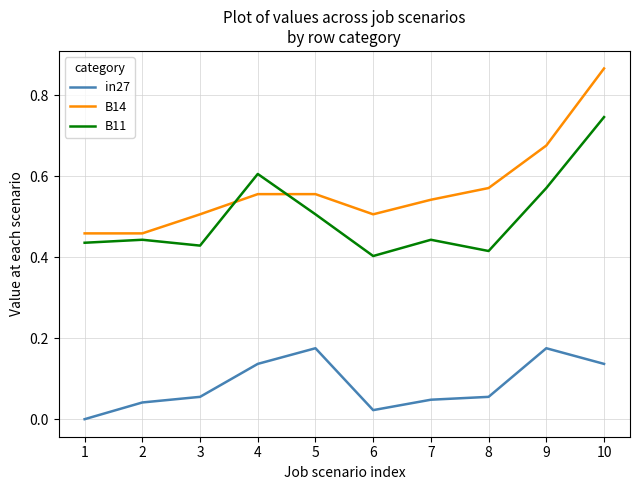

True or false: B14 and in27 intersect in this chart.

False